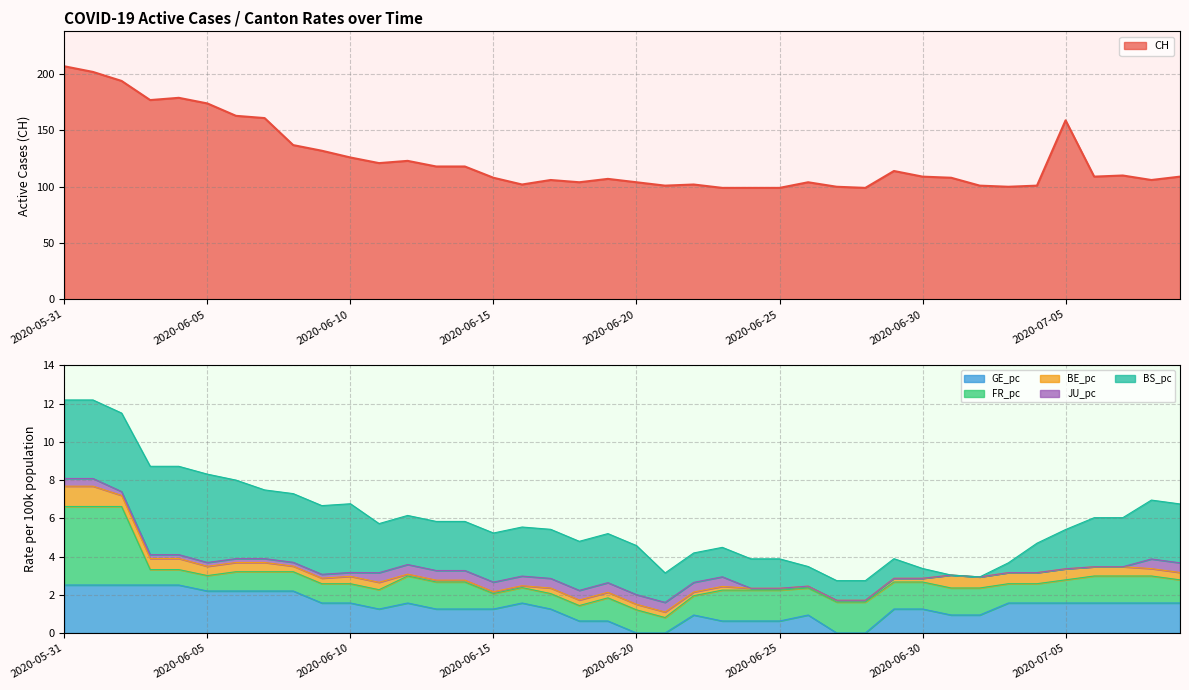

What is the difference between the highest and lowest values at 2020-06-13?

118.0